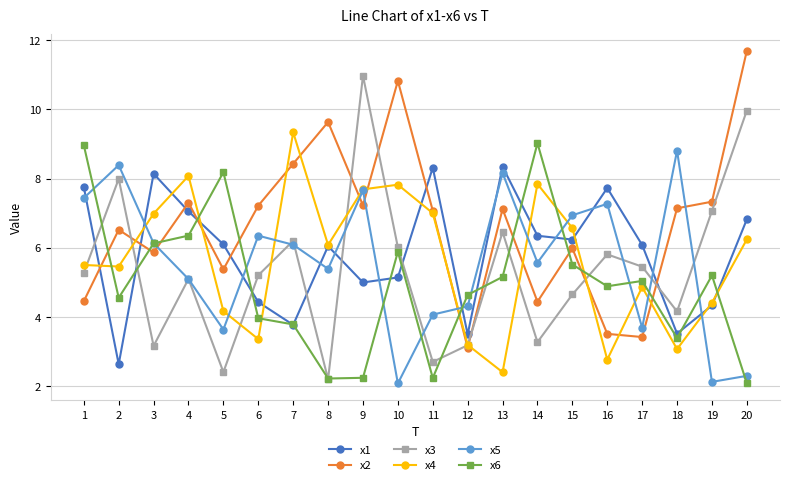

What is the value of the x6 point at the 9th from the left?

2.2